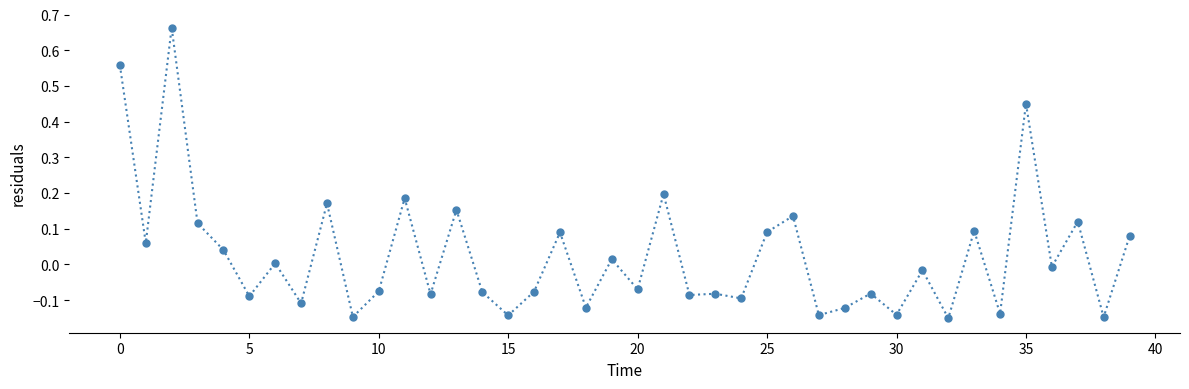

How many series are shown in this chart?

1